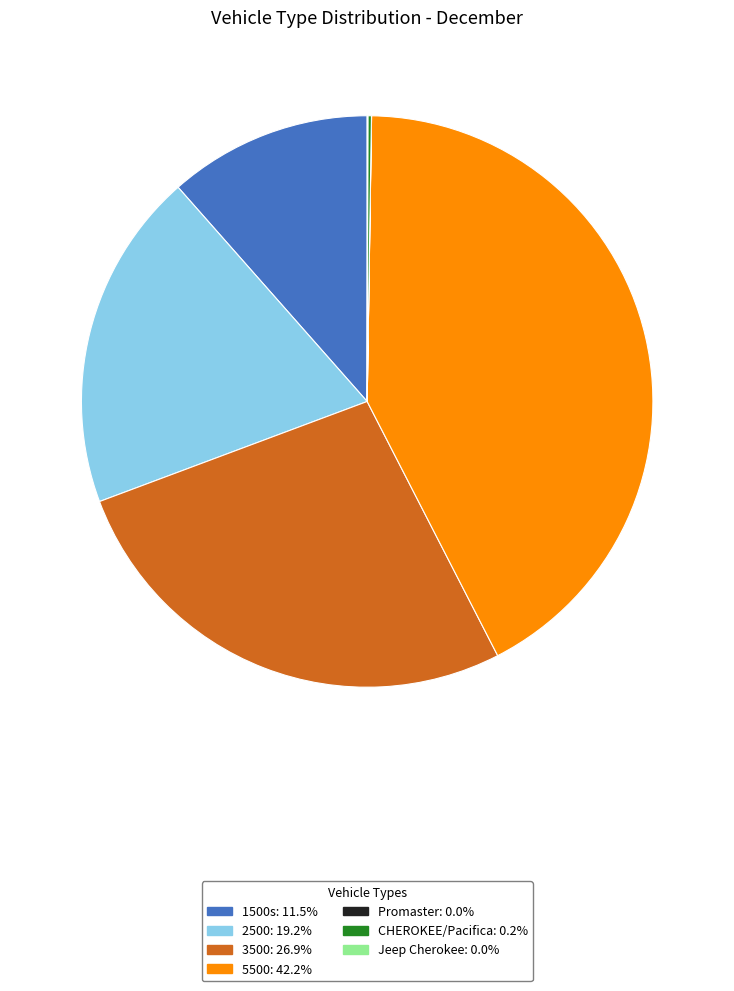

Between 3500 and 2500, which is larger?

3500